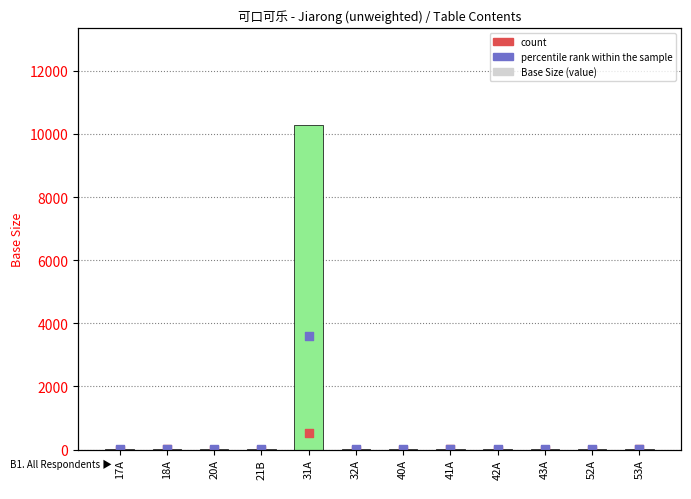

Which has a higher value, 43A or 53A?

43A